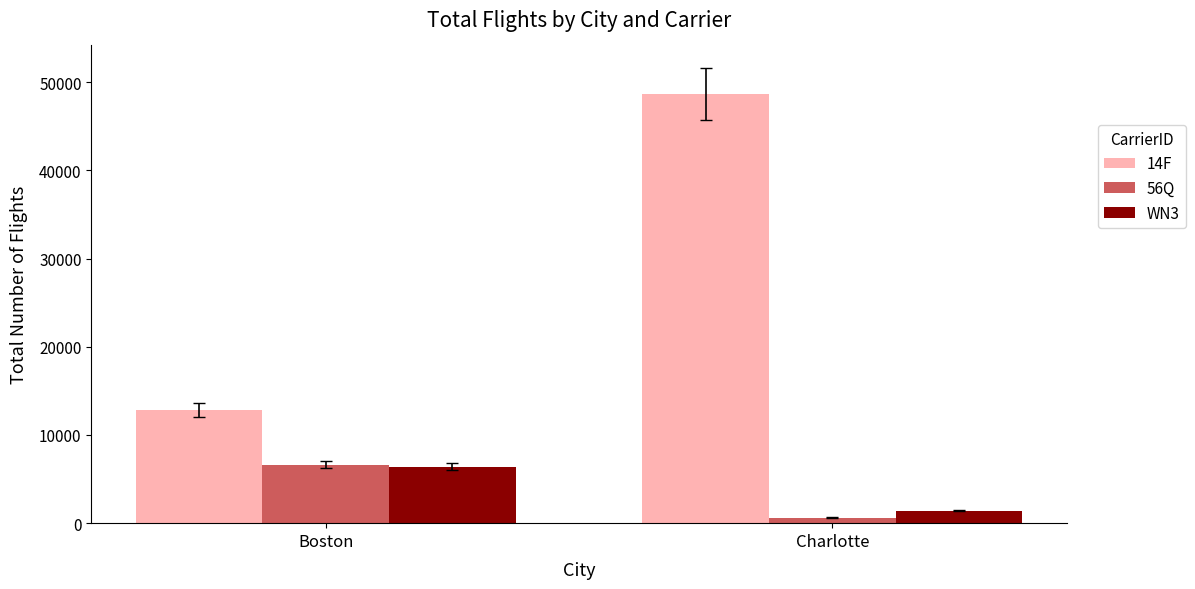

What is the approximate value of 14F at Boston, to the nearest 100?

12800